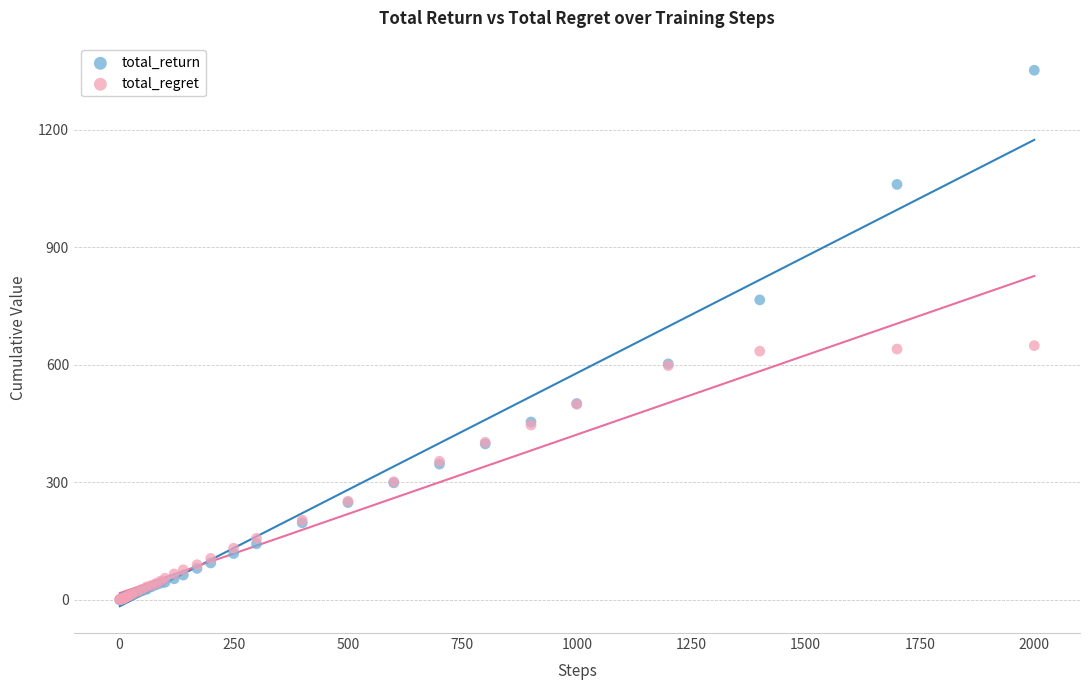

Which series has the largest Y range (max minus min)?

total_return